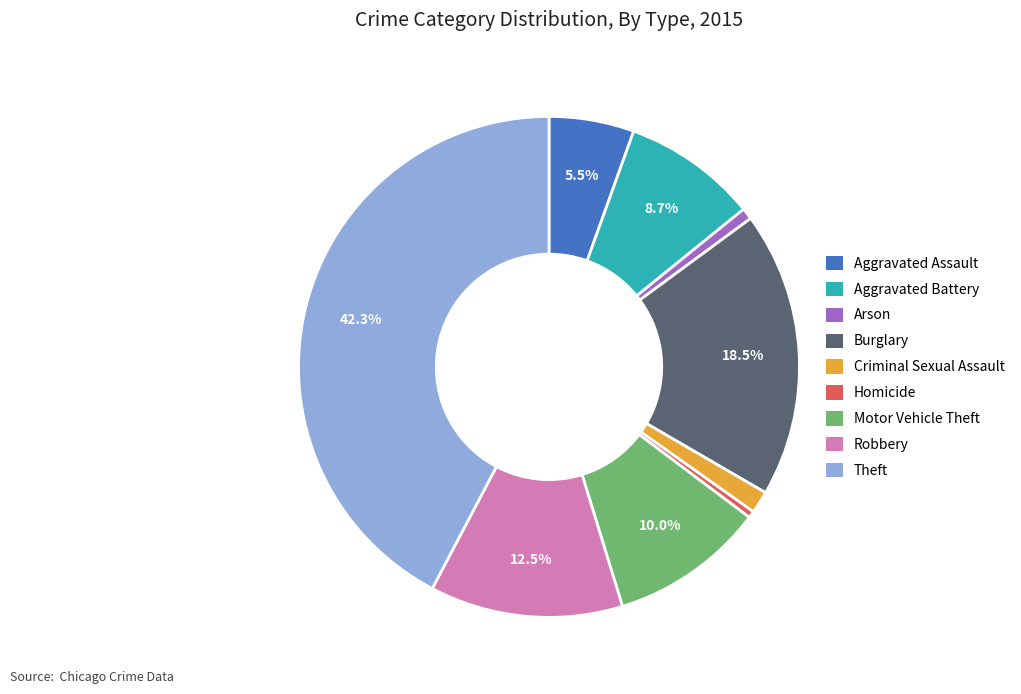

Combined, do Burglary and Robbery account for over 50%?

No